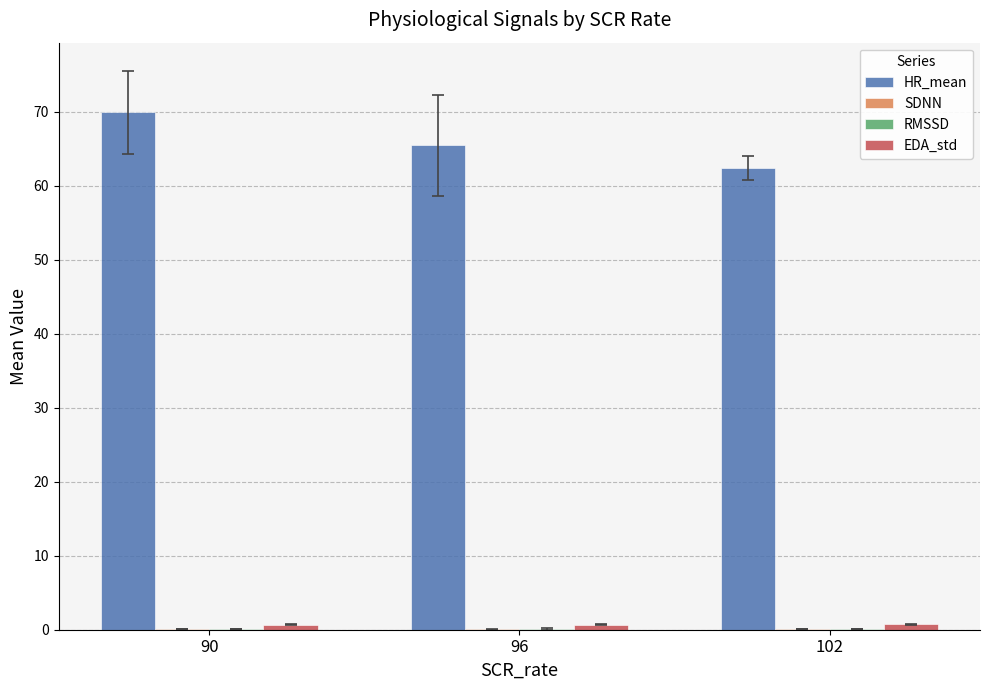

Which series has the largest total across all categories?

HR_mean